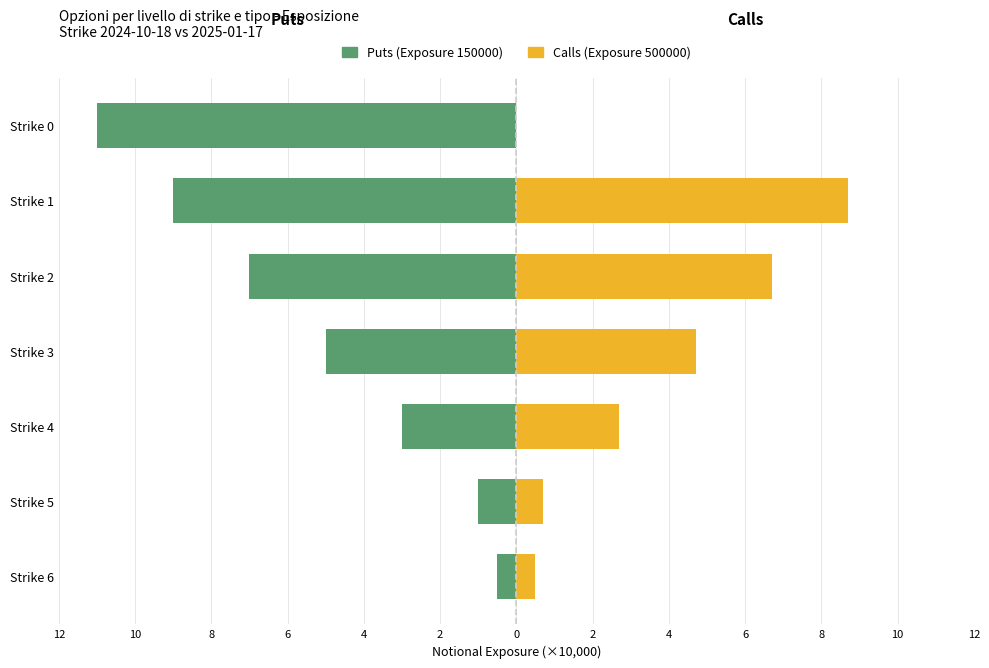

What is the sum of the Puts (Exposure 150000) values at Strike 0 and Strike 6?

-11.5